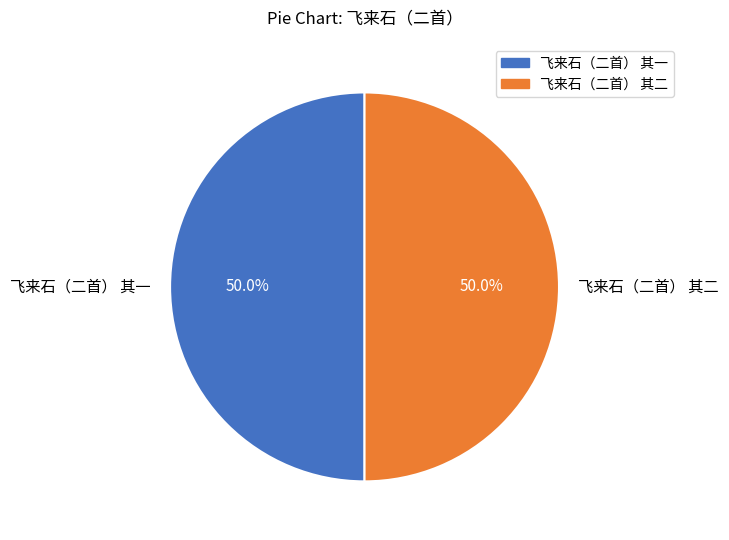

Approximately how many times larger is the value at 飞来石（二首） 其二 compared to 飞来石（二首） 其一?

1.0